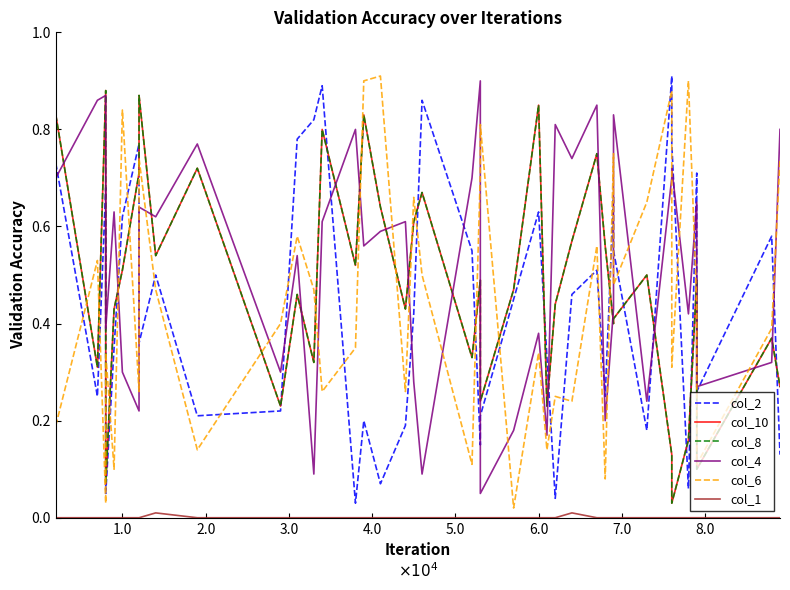

True or false: col_8 has a value of 1.2 at 28.

False